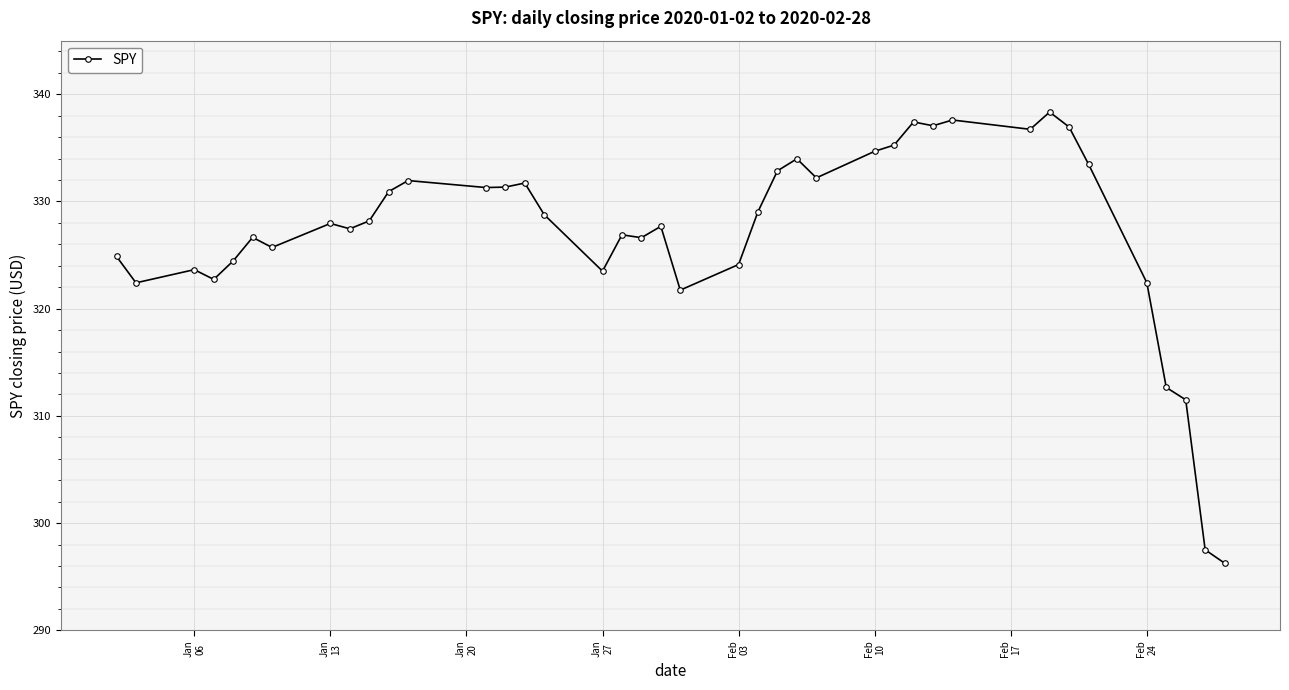

What is the minimum value shown in the chart?

296.3